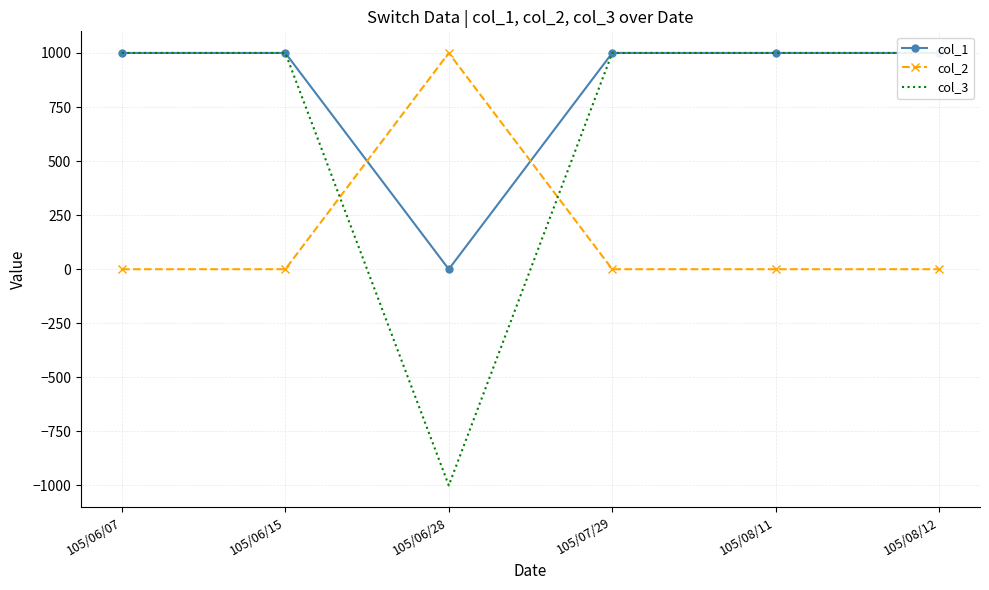

Reading left to right, what are all the values shown in this chart?

col_1: 1000	1000	0	1000	1000	1000
col_2: 0	0	1000	0	0	0
col_3: 1000	1000	-1000	1000	1000	1000